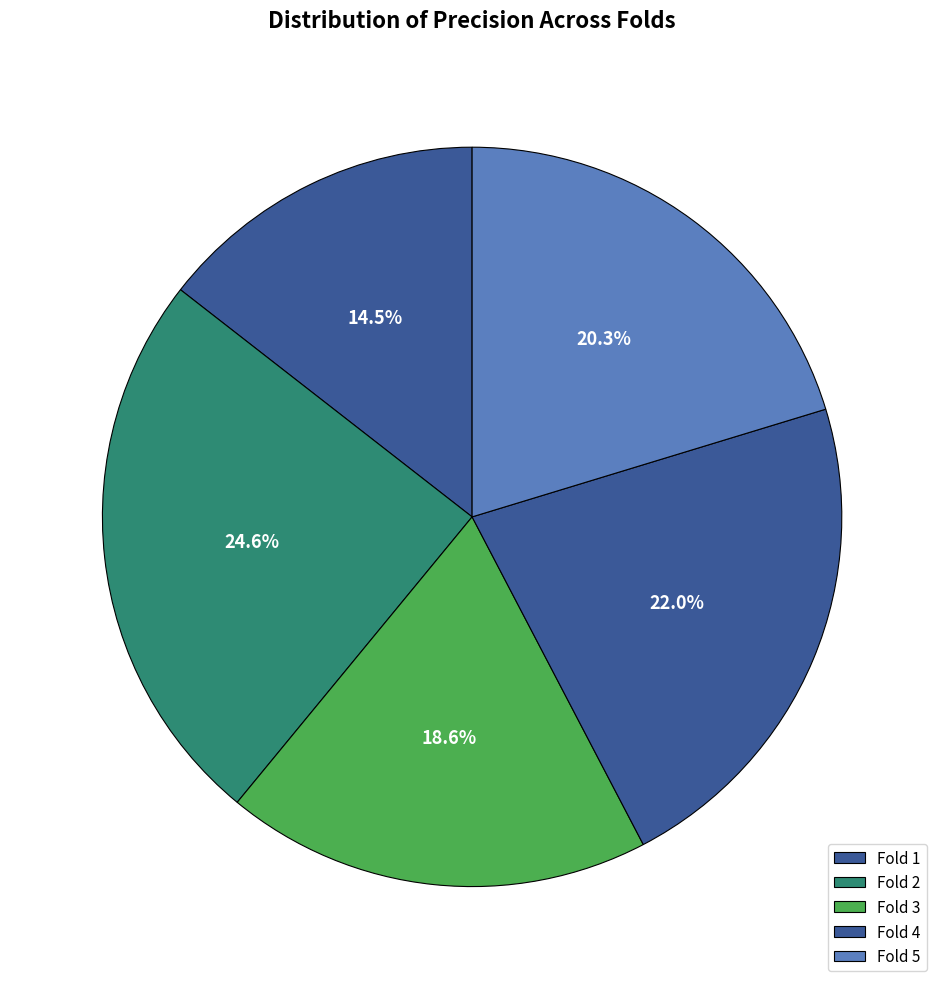

Which slice is the largest?

Fold 2